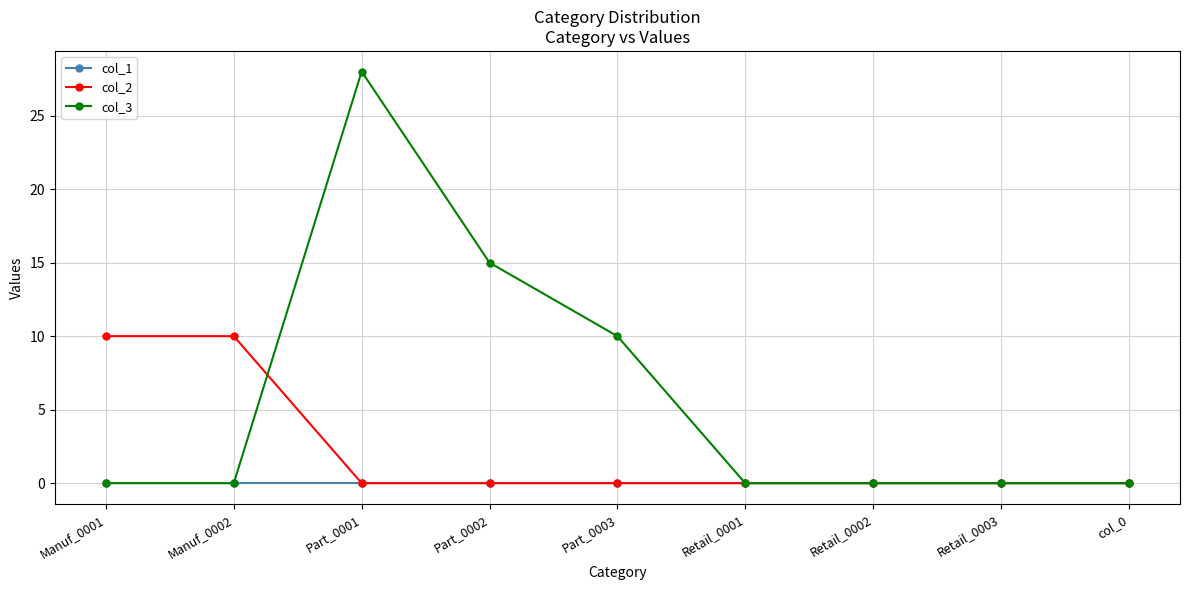

What is the greatest value displayed?

28